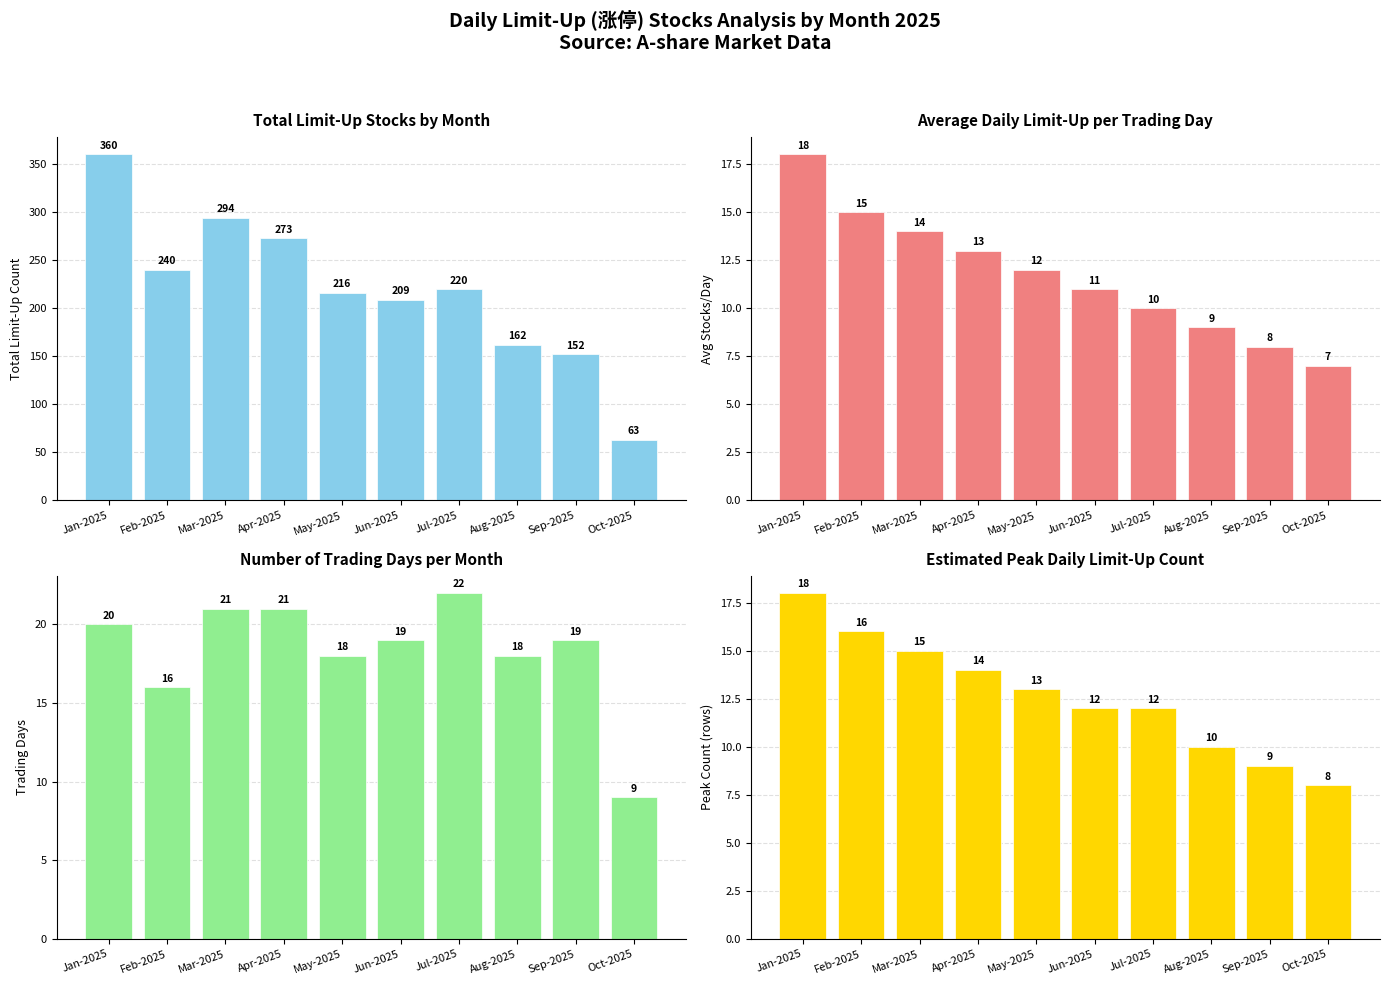

Reading left to right, what are all the values shown in this chart?

Total Limit-Up Count: 360	240	294	273	216	209	220	162	152	63
Avg Stocks/Day: 18	15	14	13	12	11	10	9	8	7
Trading Days: 20	16	21	21	18	19	22	18	19	9
Peak Count (rows): 18	16	15	14	13	12	12	10	9	8